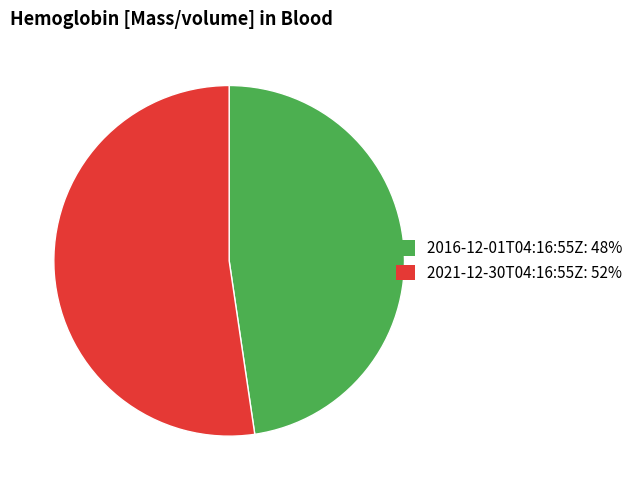

How many slices are in this pie chart?

2